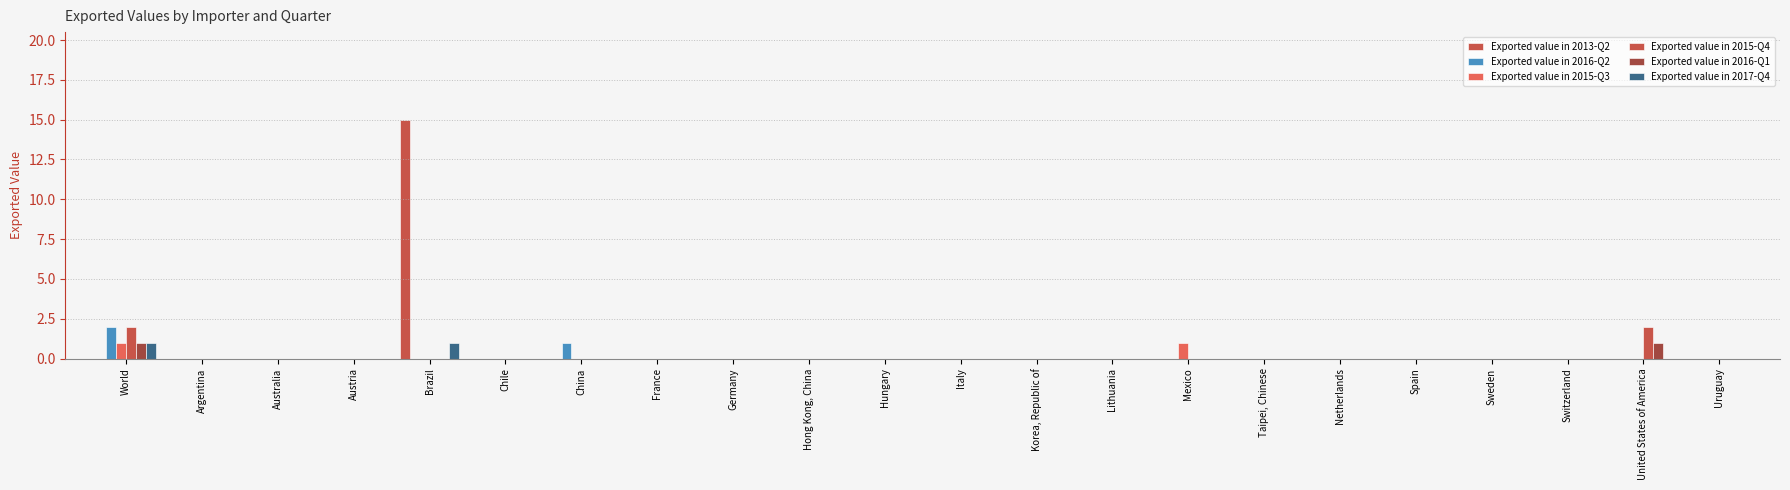

Rank the series by their maximum value, from lowest to highest.

Exported value in 2015-Q3, Exported value in 2016-Q1, Exported value in 2017-Q4, Exported value in 2016-Q2, Exported value in 2015-Q4, Exported value in 2013-Q2